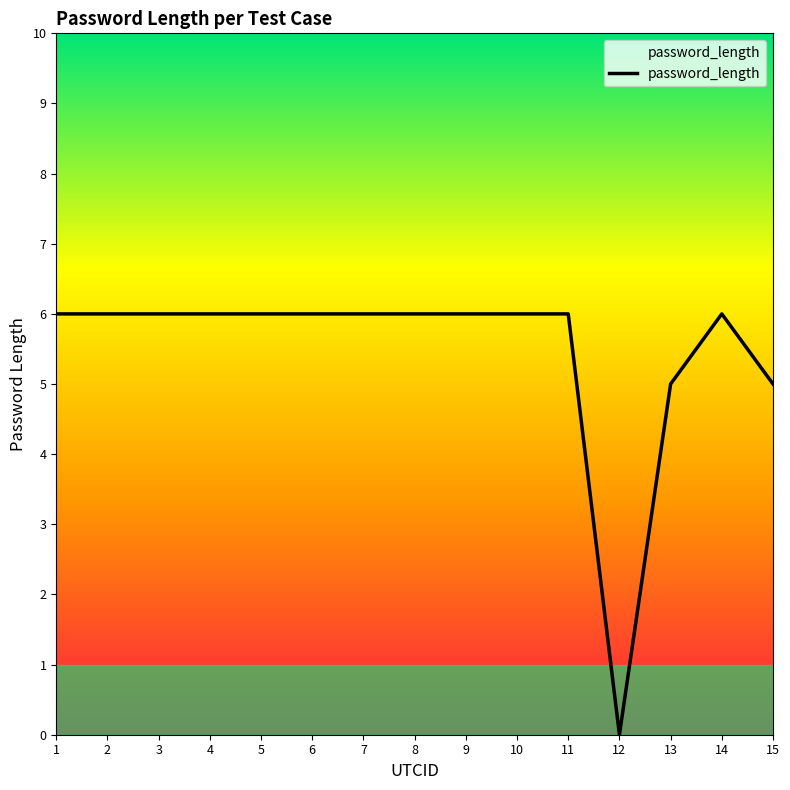

Reading right to left, extract all data points from this chart.

15=5	14=6	13=5	12=0	11=6	10=6	9=6	8=6	7=6	6=6	5=6	4=6	3=6	2=6	1=6